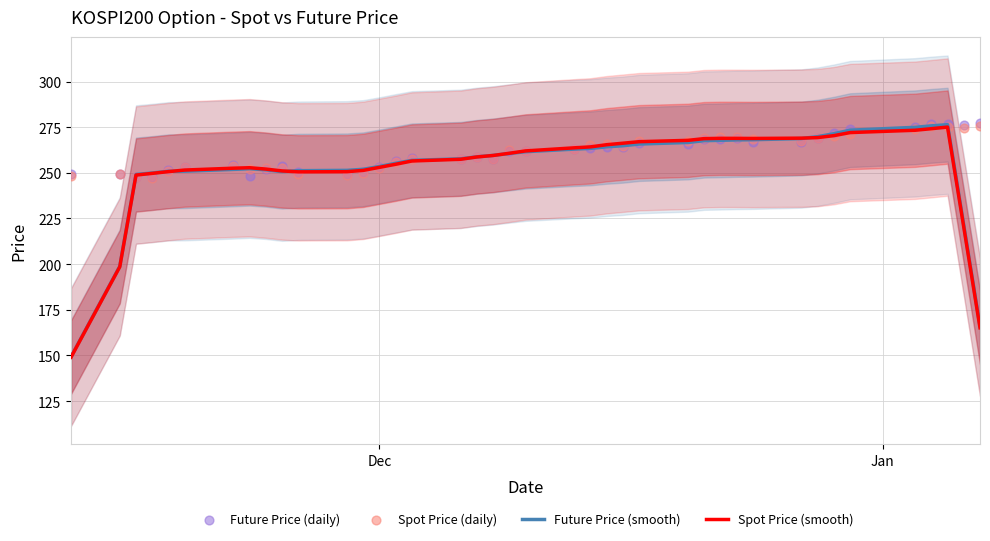

What is the highest value of the Spot Price (smooth) series?

275.1